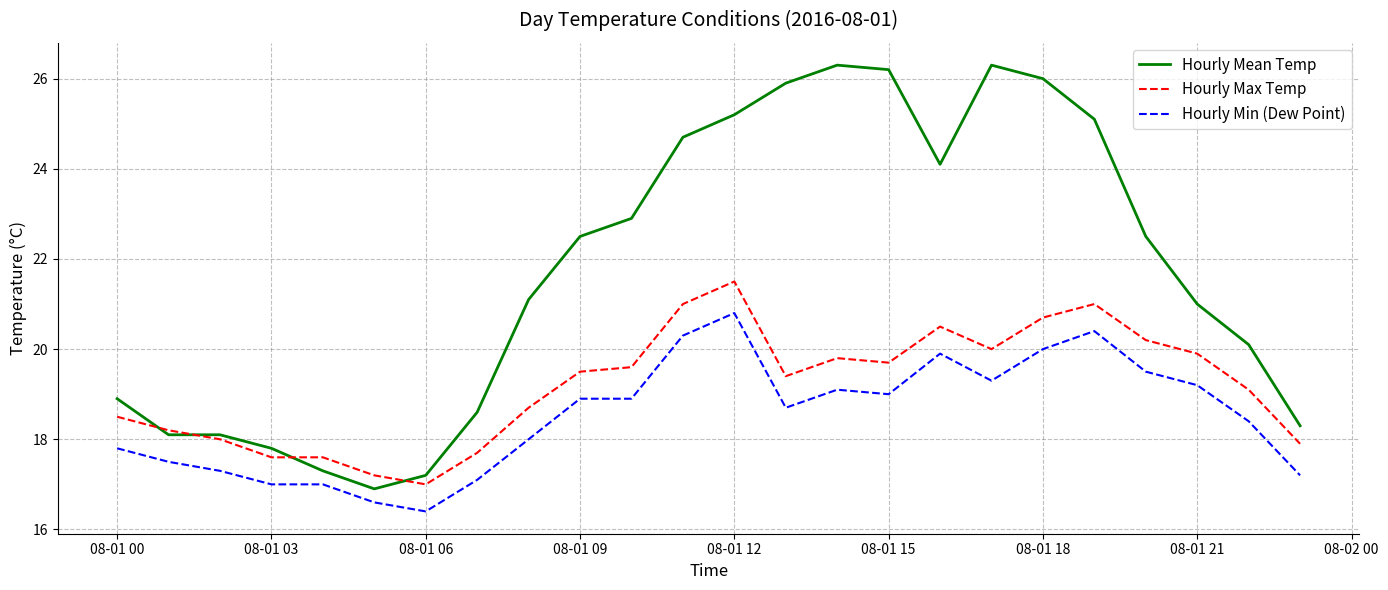

True or false: Hourly Min (Dew Point) and Hourly Mean Temp cross at least once.

False